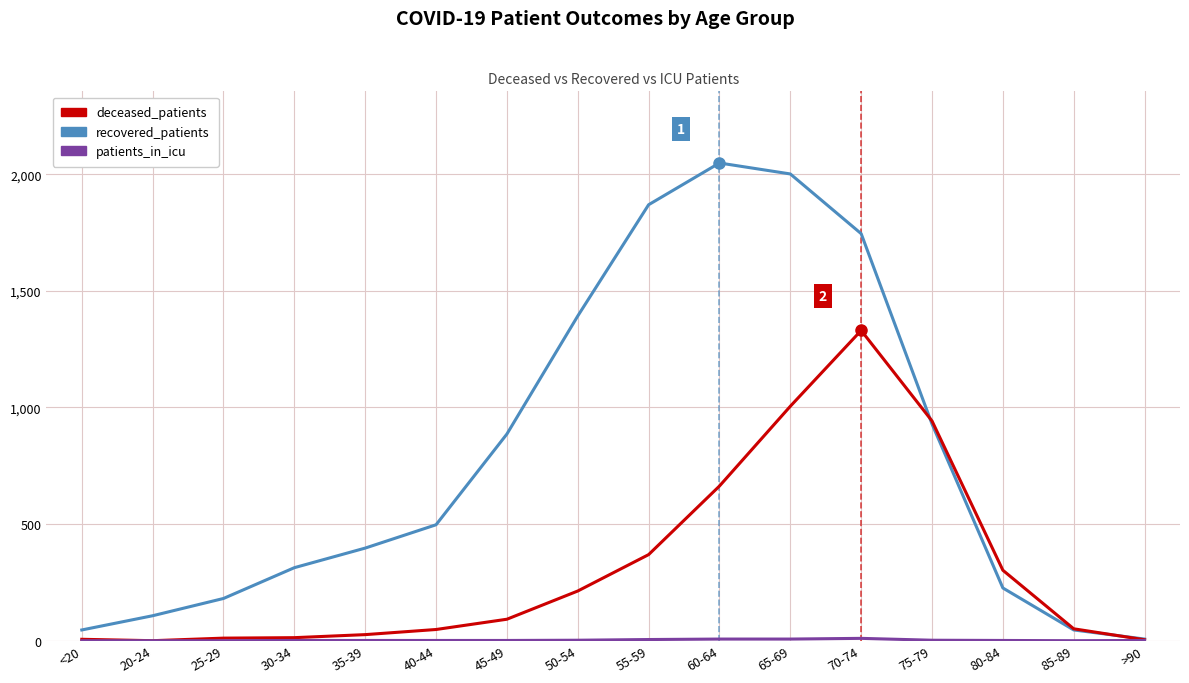

Which category has the highest value in the deceased_patients series?

70-74